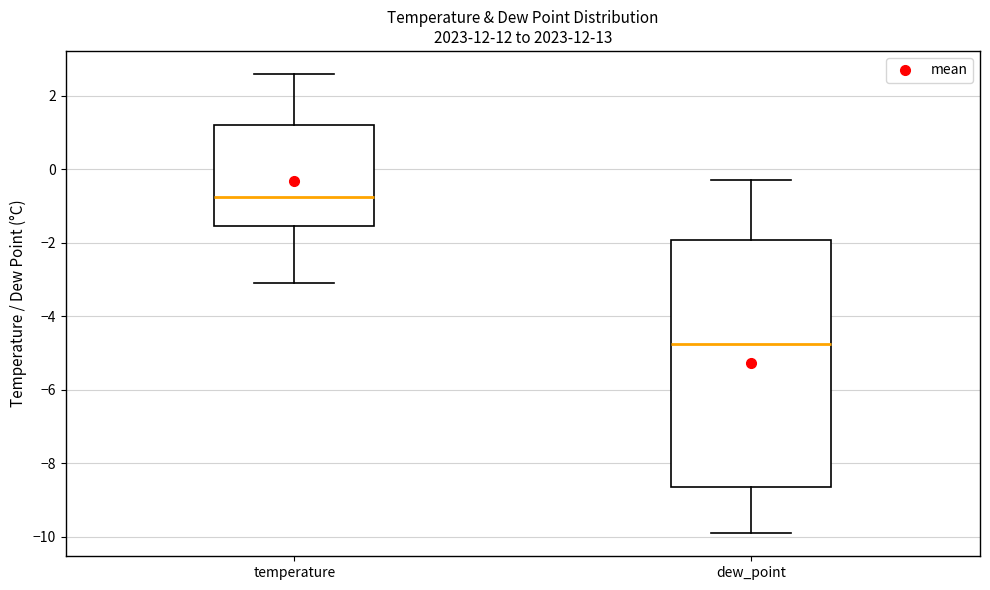

Which box has the lowest median line?

dew_point